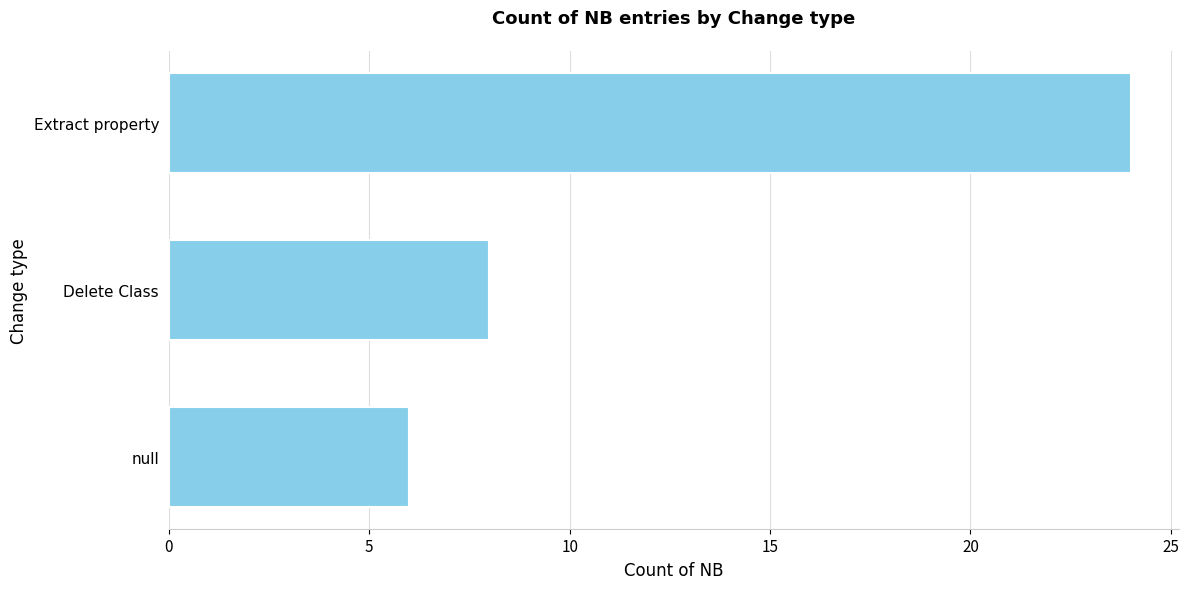

Reading top to bottom, list all the values displayed in this chart.

Extract property=24	Delete Class=8	null=6